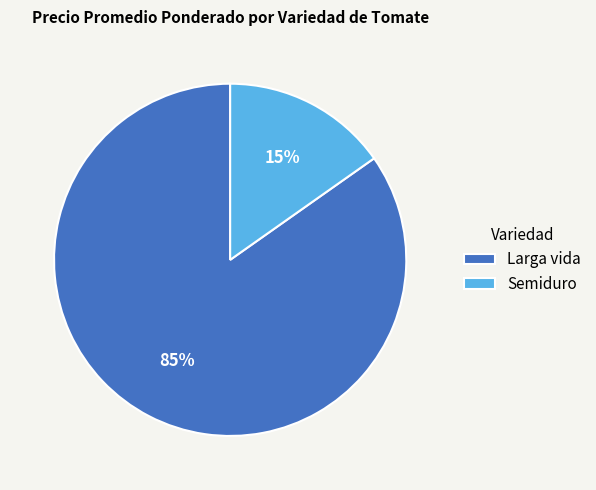

Which category has the biggest portion of the pie?

Larga vida